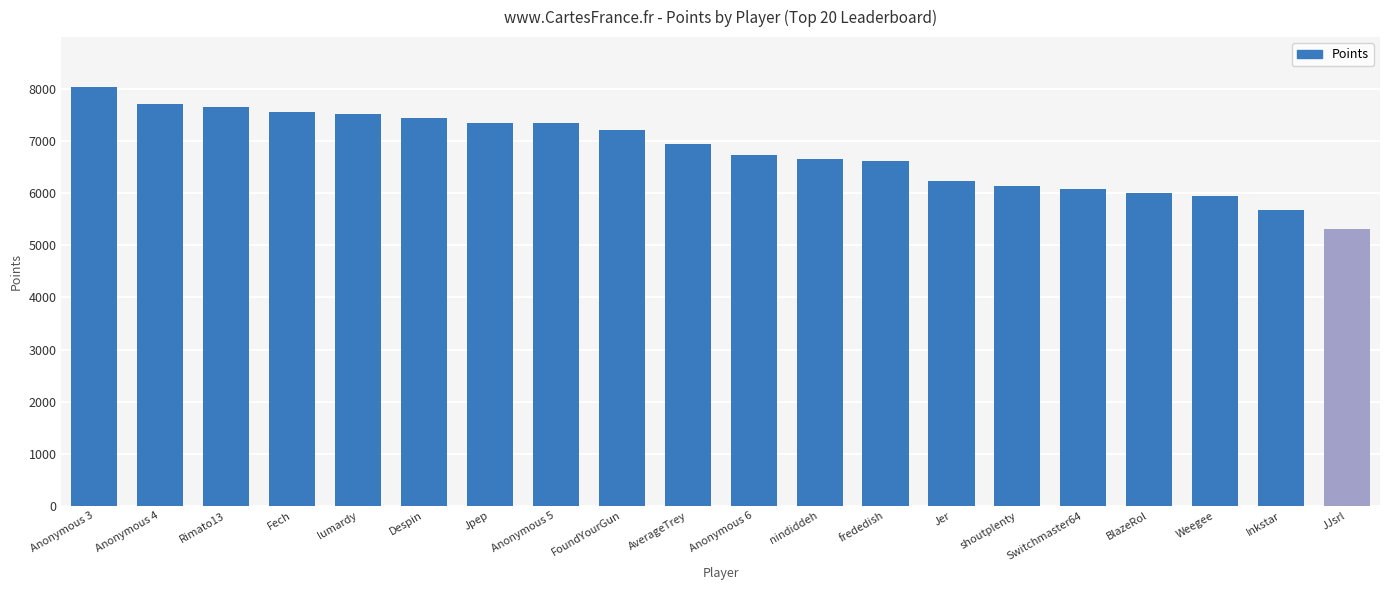

The value at Anonymous 3 is 8038. True or false?

True